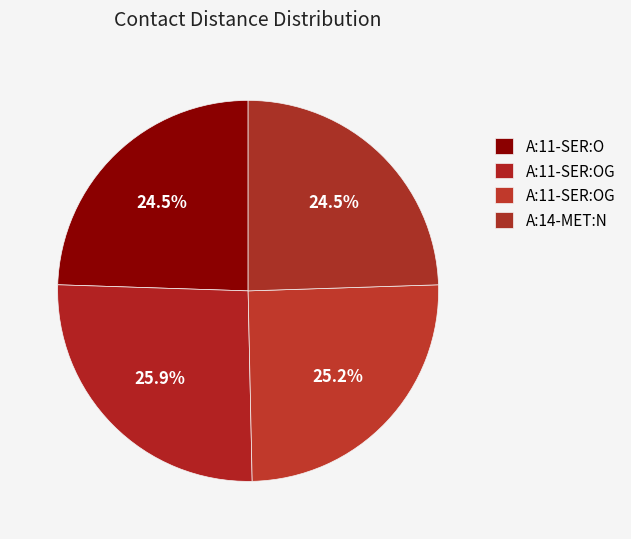

What is the largest slice in the pie chart?

A:11-SER:OG